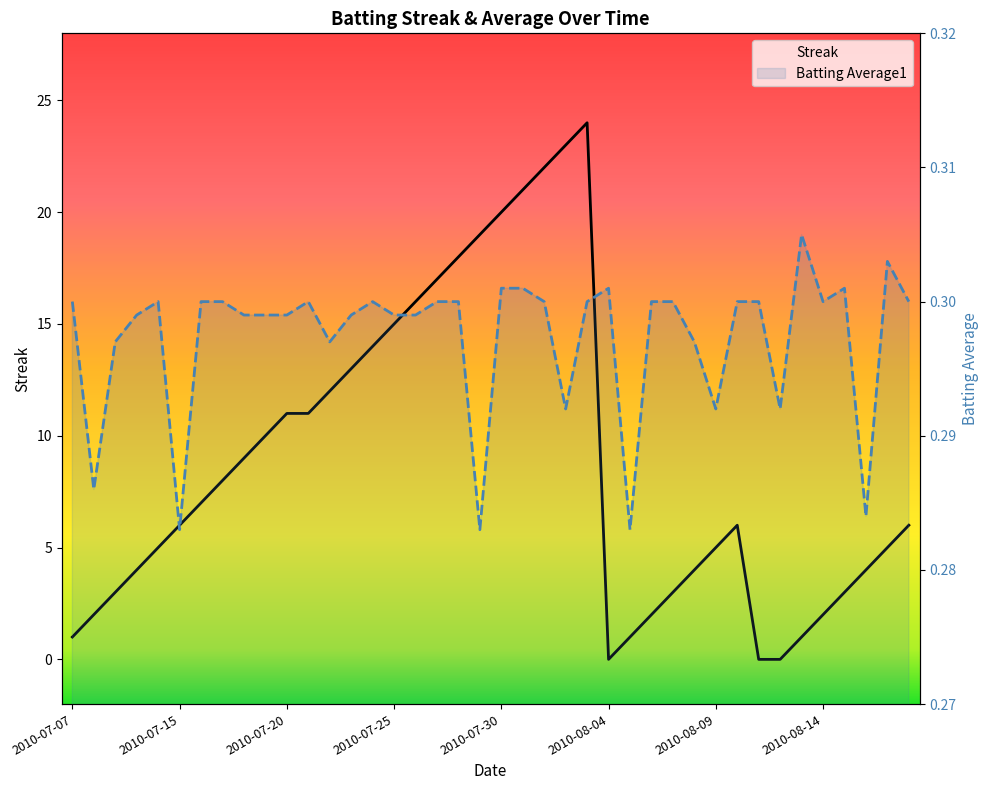

How many lines are shown in the chart?

2